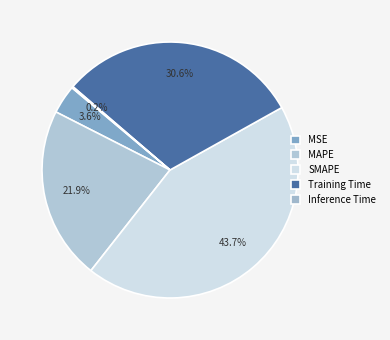

Between Inference Time and Training Time, which is larger?

Training Time